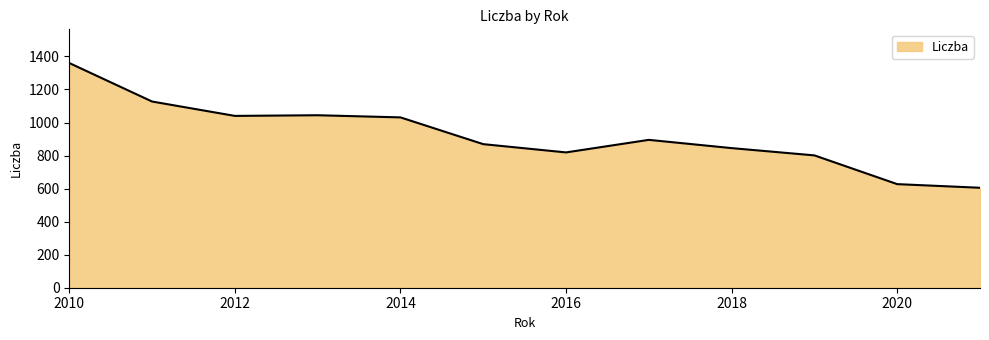

What is the sum of all values?

11063